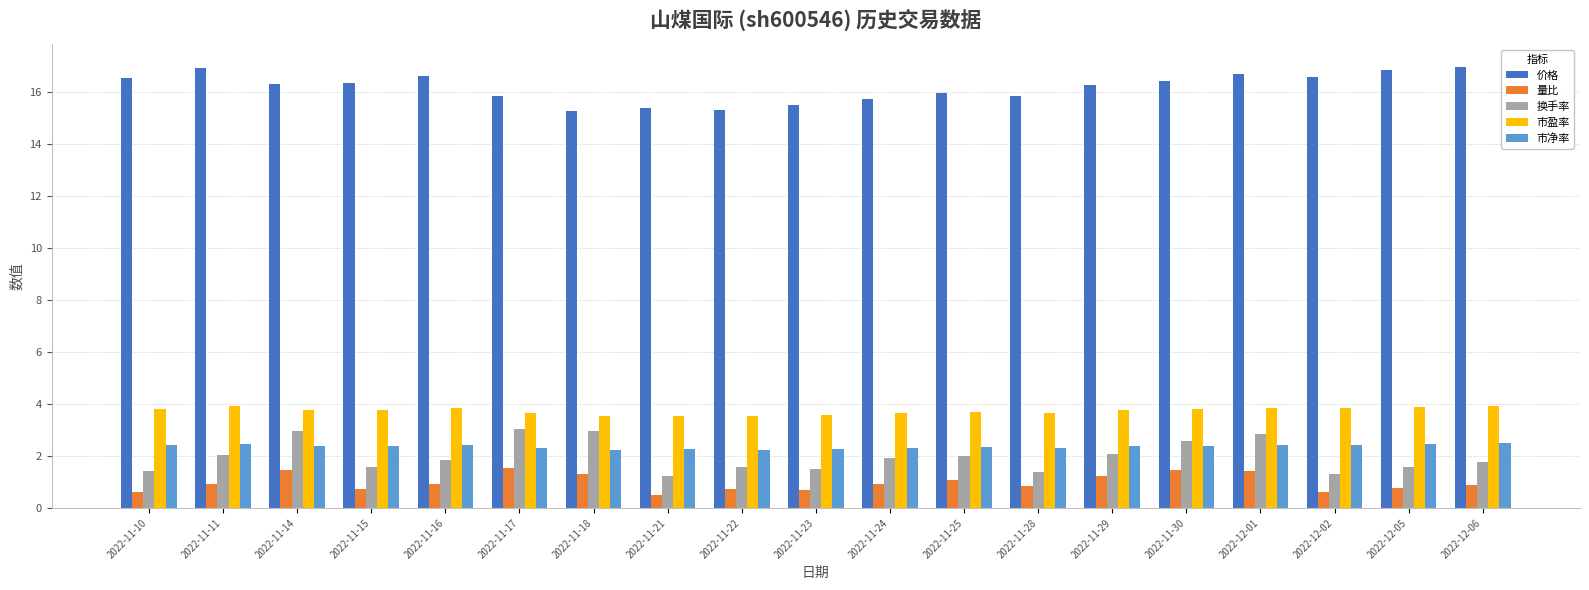

What is the average value of the 量比 series?

1.0